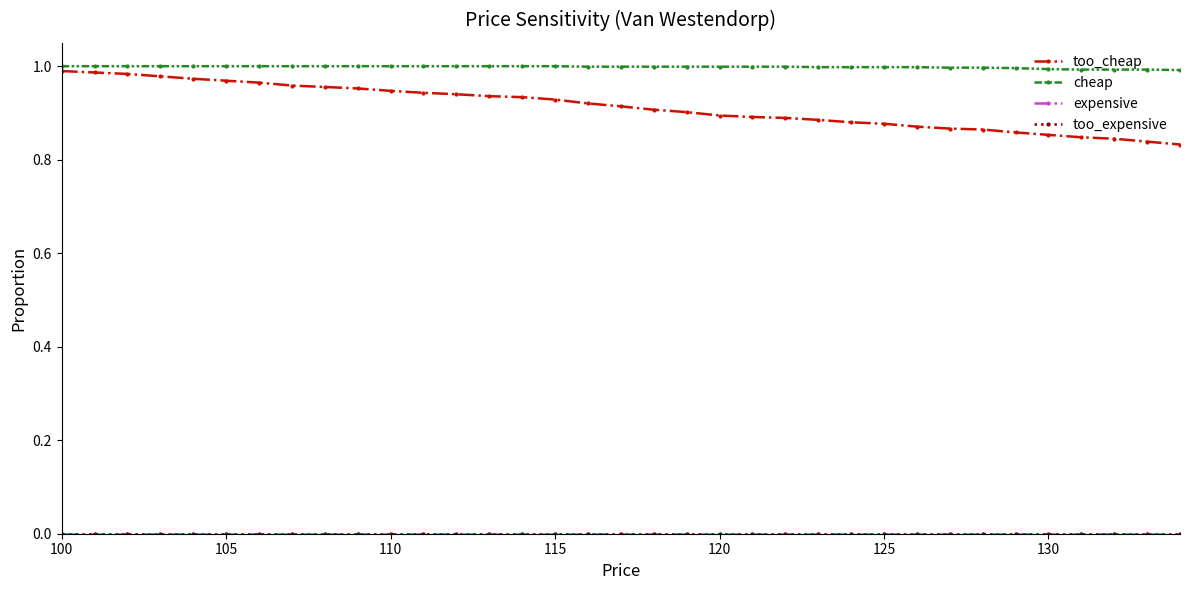

Reading left to right, extract all data points from this chart.

too_cheap: 1.0	1.0	1.0	1.0	1.0	1.0	1.0	1.0	1.0	1.0	0.9	0.9	0.9	0.9	0.9	0.9	0.9	0.9	0.9	0.9	0.9	0.9	0.9	0.9	0.9	0.9	0.9	0.9	0.9	0.9	0.9	0.8	0.8	0.8	0.8
cheap: 1.0	1.0	1.0	1.0	1.0	1.0	1.0	1.0	1.0	1.0	1.0	1.0	1.0	1.0	1.0	1.0	1.0	1.0	1.0	1.0	1.0	1.0	1.0	1.0	1.0	1.0	1.0	1.0	1.0	1.0	1.0	1.0	1.0	1.0	1.0
expensive: 0.0	0.0	0.0	0.0	0.0	0.0	0.0	0.0	0.0	0.0	0.0	0.0	0.0	0.0	0.0	0.0	0.0	0.0	0.0	0.0	0.0	0.0	0.0	0.0	0.0	0.0	0.0	0.0	0.0	0.0	0.0	0.0	0.0	0.0	0.0
too_expensive: 0.0	0.0	0.0	0.0	0.0	0.0	0.0	0.0	0.0	0.0	0.0	0.0	0.0	0.0	0.0	0.0	0.0	0.0	0.0	0.0	0.0	0.0	0.0	0.0	0.0	0.0	0.0	0.0	0.0	0.0	0.0	0.0	0.0	0.0	0.0